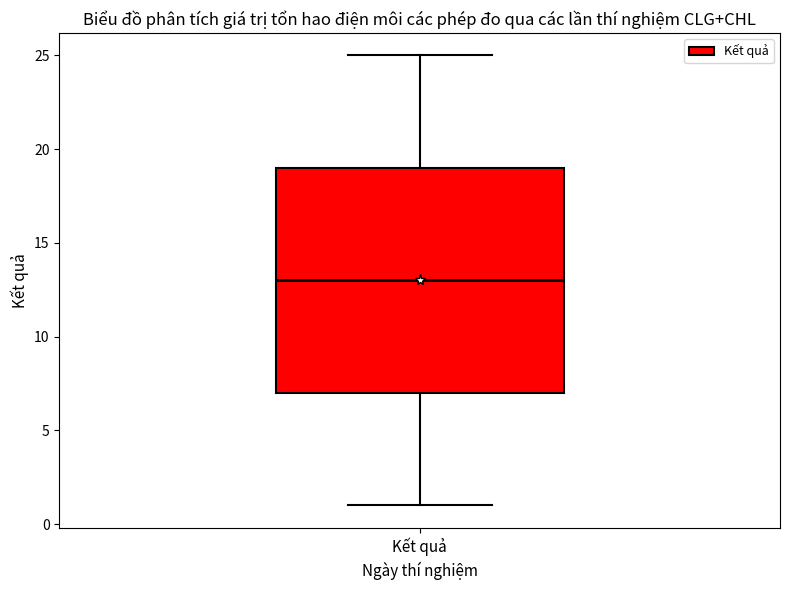

Read this box plot against the y-axis: the position of the median line, the range covered by the box, and the ends of both whiskers. The values are not printed on the chart, so give them approximately, as read against the axis.

median 13, box 7 to 19, whiskers 1 to 25